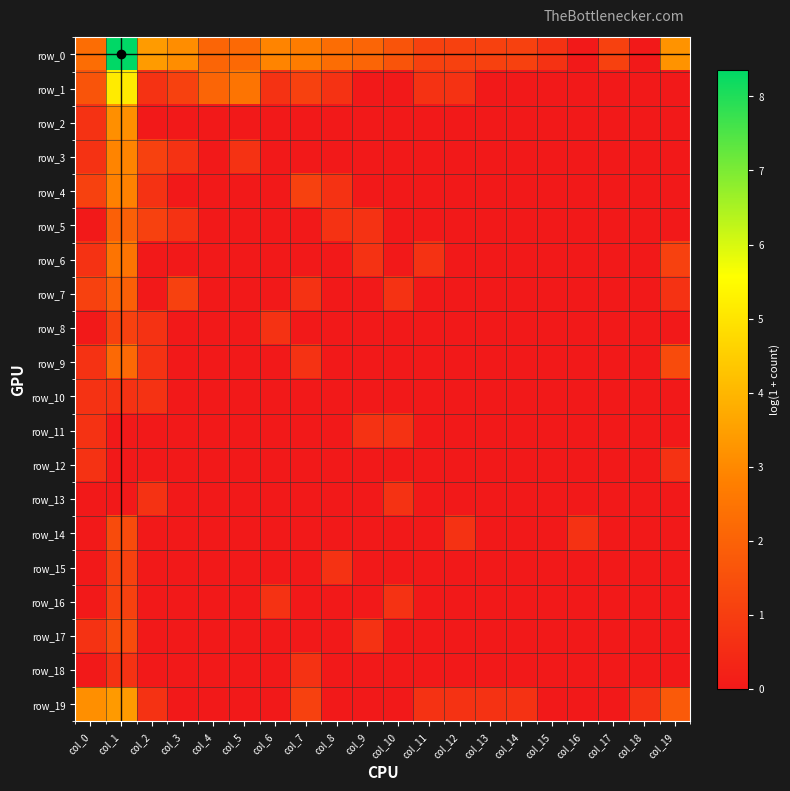

Which category has the highest value in the row_15 series?

col_1